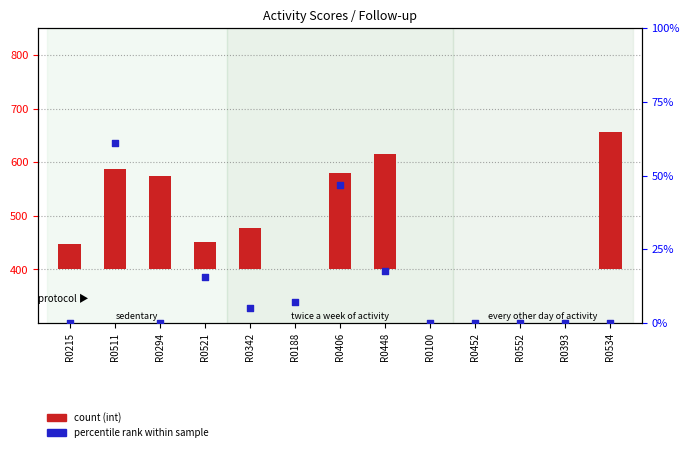

What is the change in value from R0406 to R0452?

-46.9